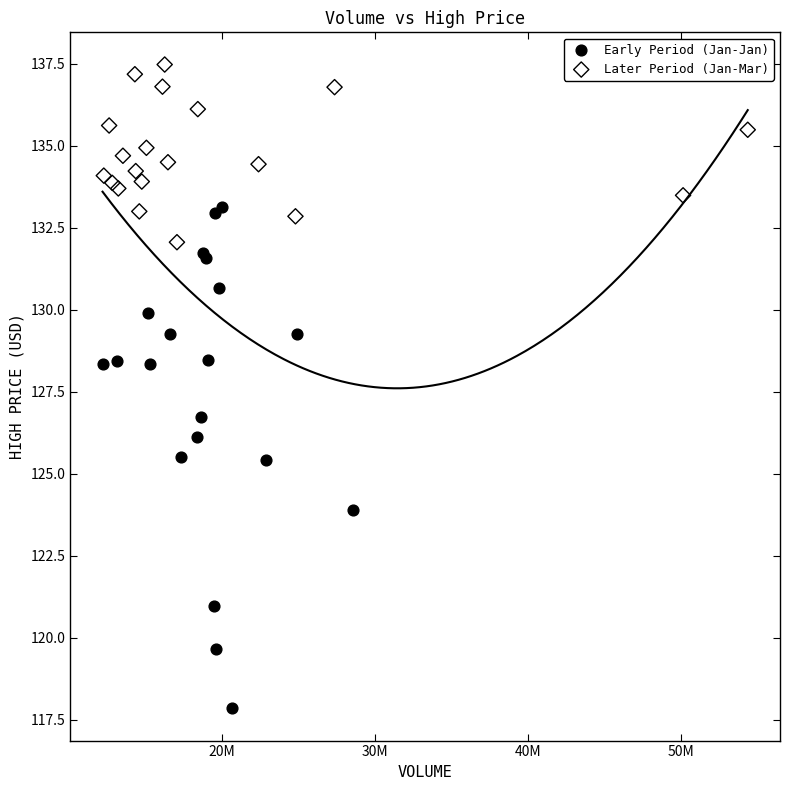

Which series reaches the minimum Y coordinate?

Early Period (Jan-Jan)